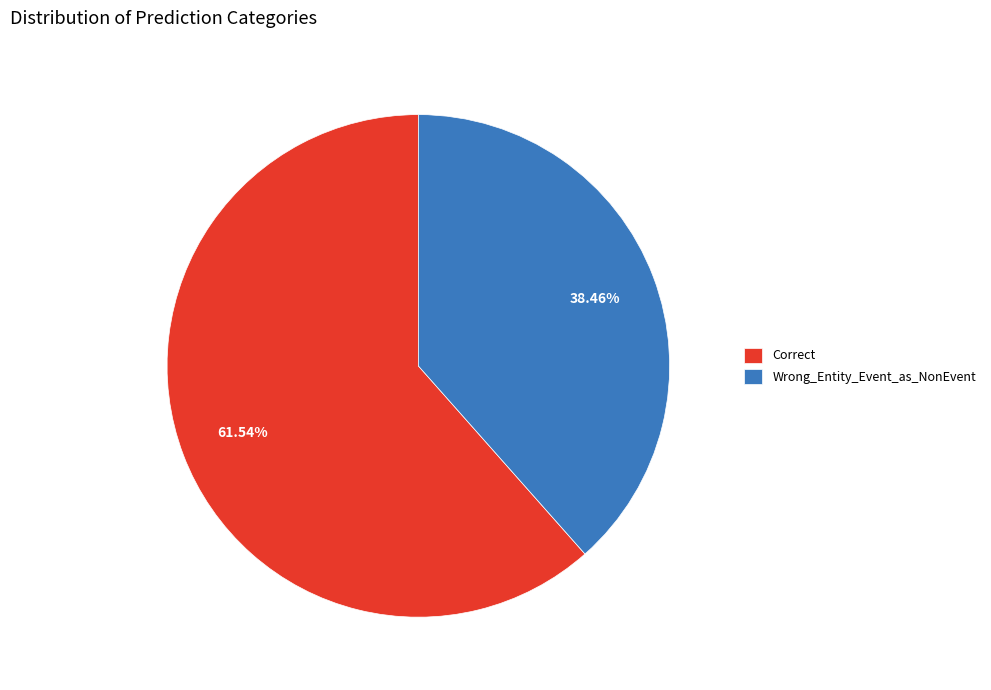

Which has a higher value, Correct or Wrong_Entity_Event_as_NonEvent?

Correct